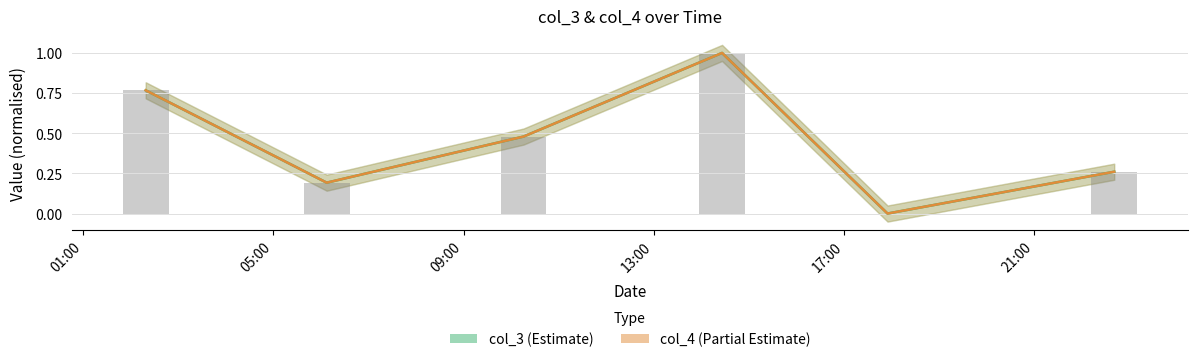

What is the label of the 6th bar from the left?

2021-03-15 22:40:59